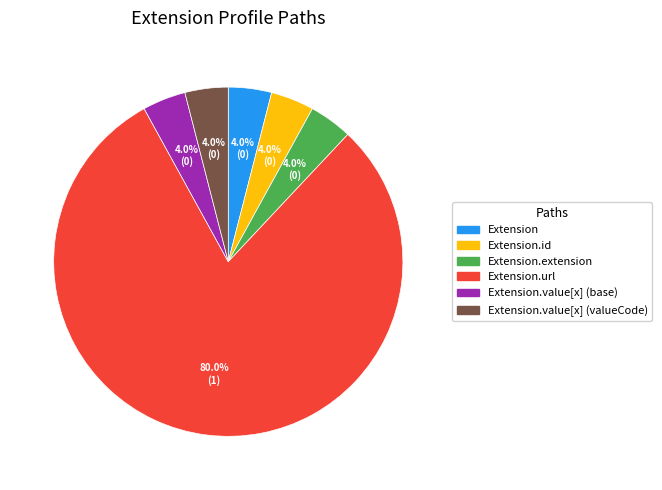

To the nearest percent, what is the difference between the largest and smallest slice percentages?

76%